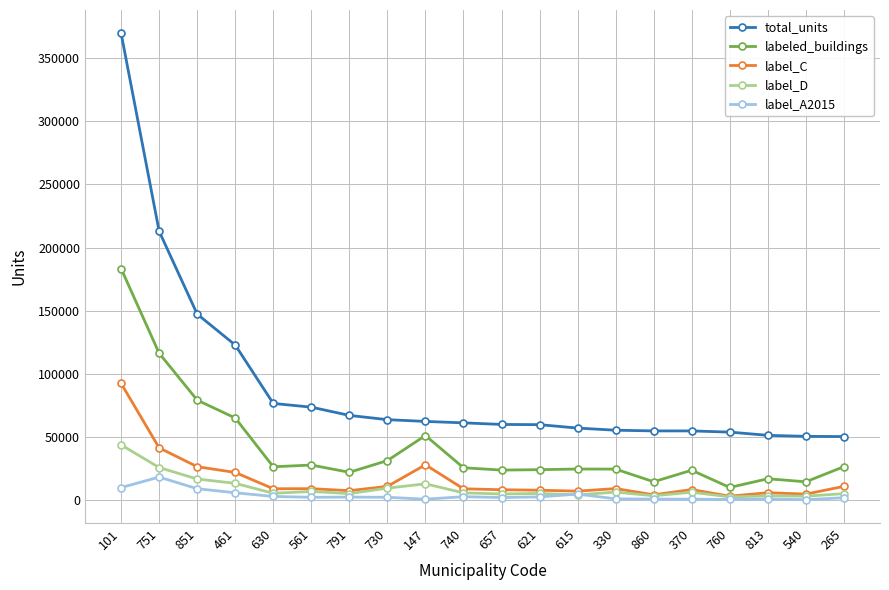

What is the maximum value shown in the chart?

369601